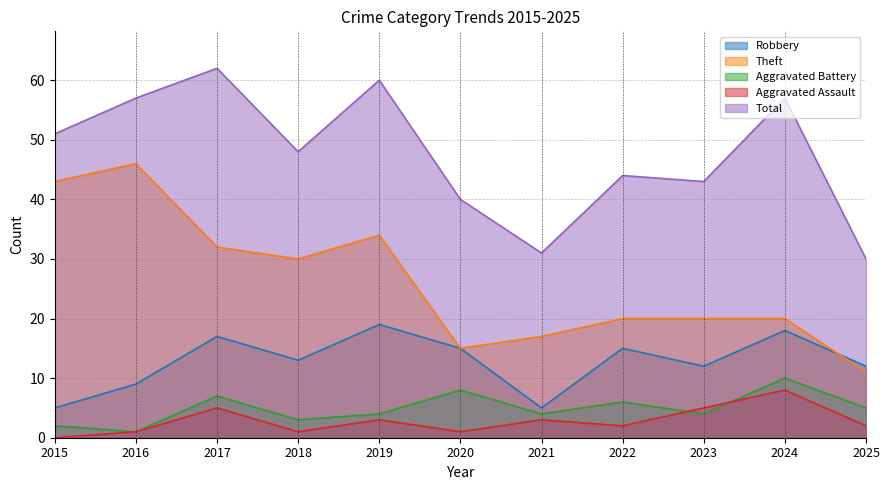

True or false: Theft has more than 2 interior local peaks.

False